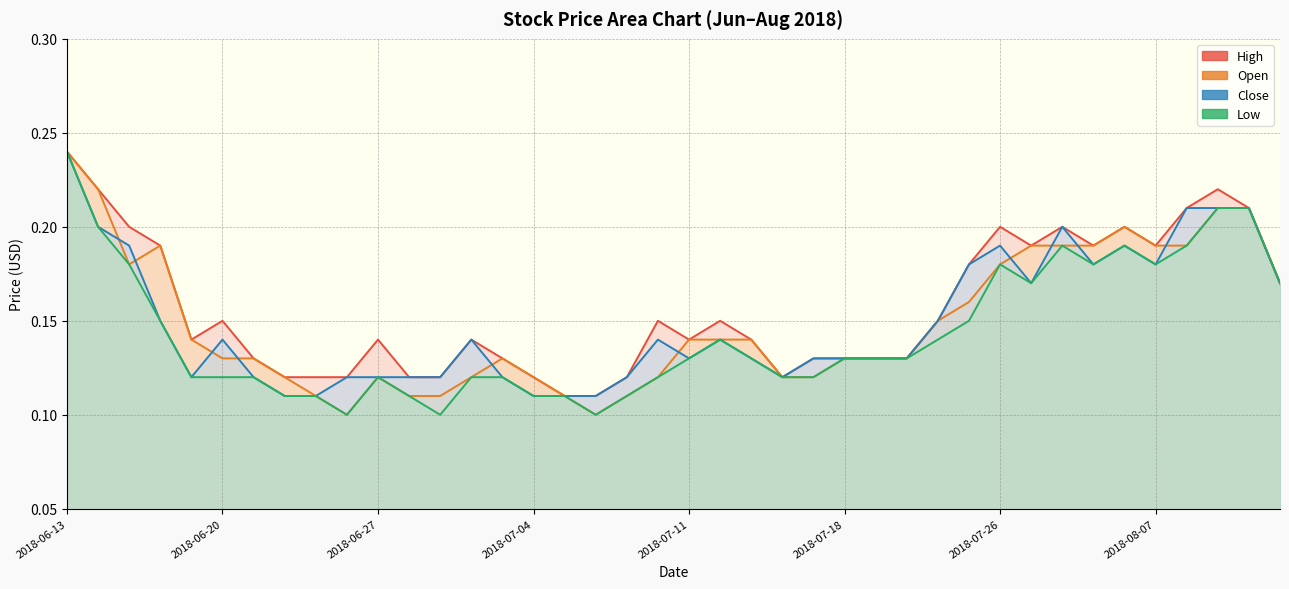

Is it true that Close equals 0.2 at 2018-08-01?

True